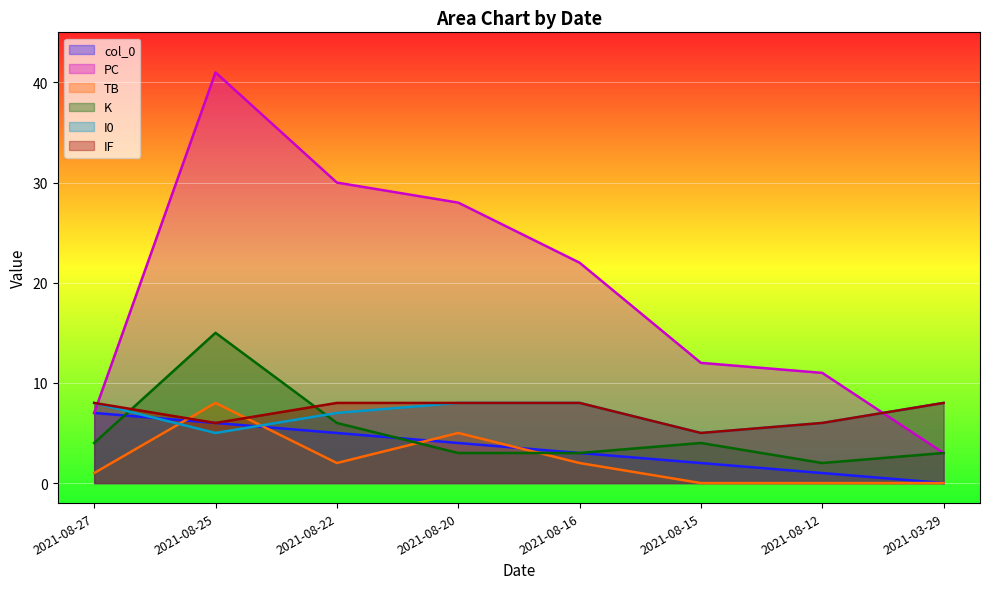

Which series changed the most between 2021-08-20 and 2021-08-25?

PC